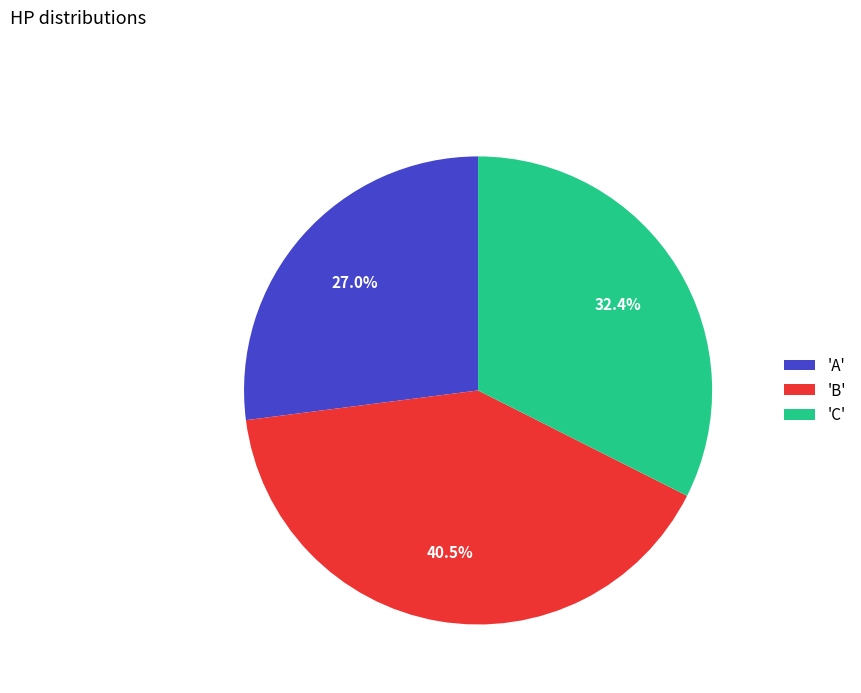

Approximately how many times larger is the value at 'B' compared to 'A'?

1.5